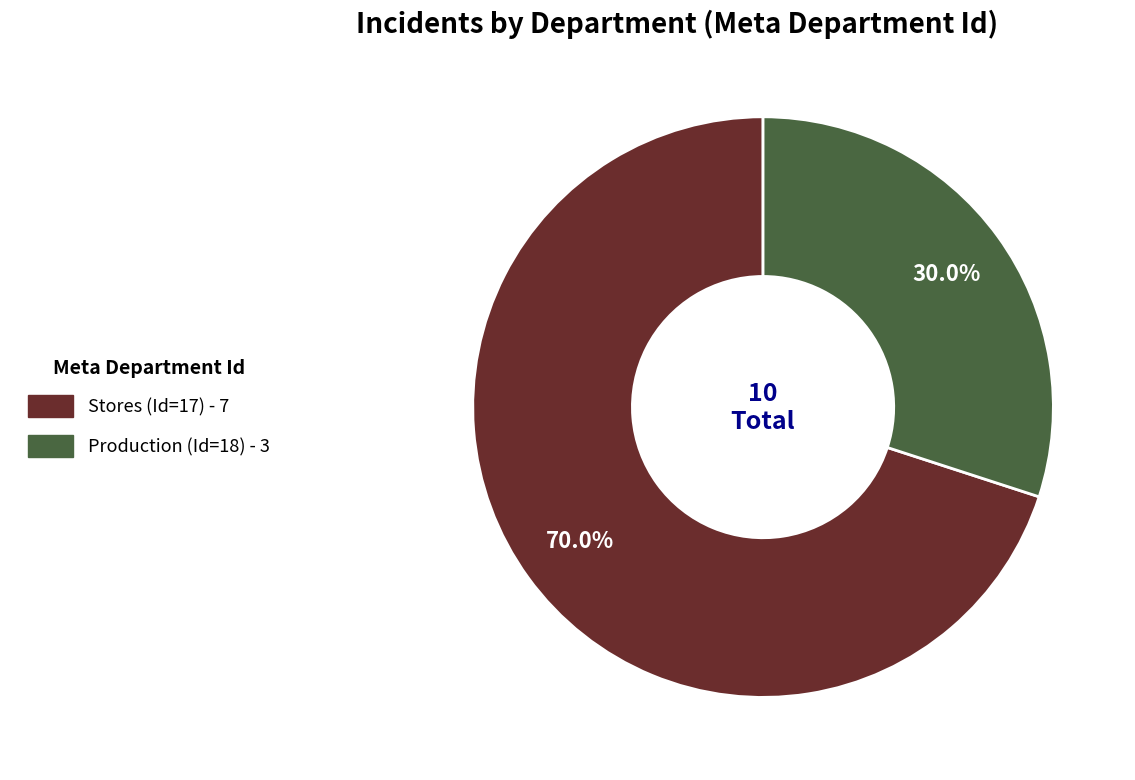

Which category has the smallest portion of the pie?

Production (Id=18)